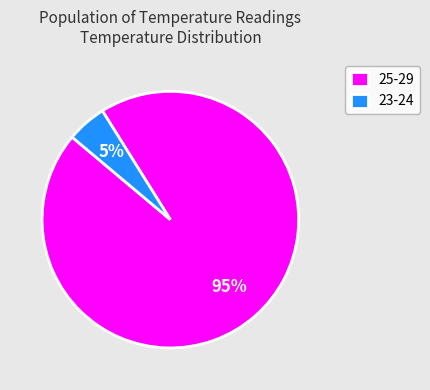

Between 23-24 and 25-29, which is larger?

25-29